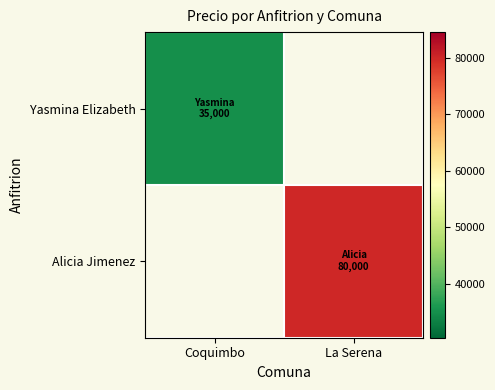

List the labels in order of Alicia Jimenez value, smallest first.

Coquimbo, La Serena